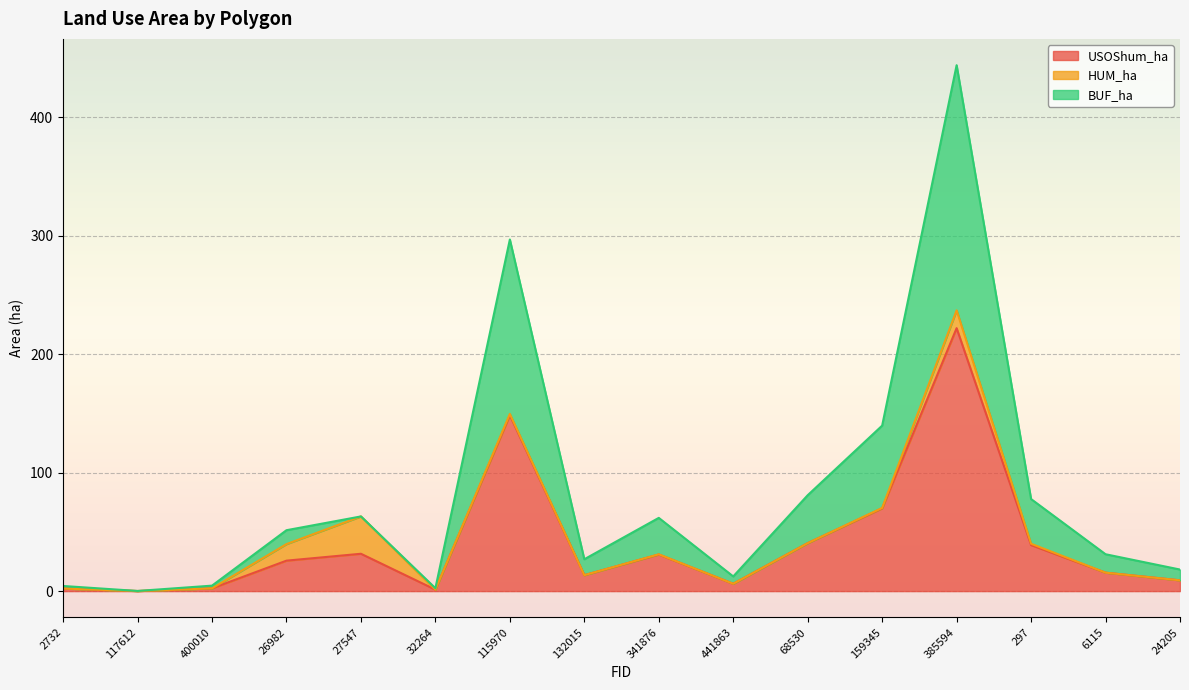

At which label does USOShum_ha reach its peak?

385594